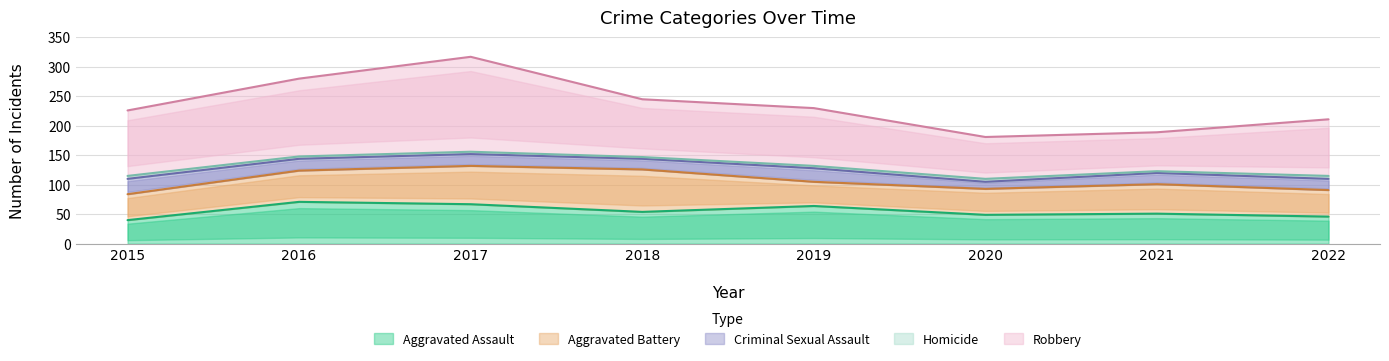

Reading left to right, transcribe all the data shown in this chart.

Aggravated Assault: 40	71	67	54	64	49	51	46
Aggravated Battery: 44	53	65	72	41	44	50	45
Criminal Sexual Assault: 26	20	20	18	23	12	19	19
Homicide: 5	4	4	3	4	5	3	5
Robbery: 111	132	161	98	98	71	66	96